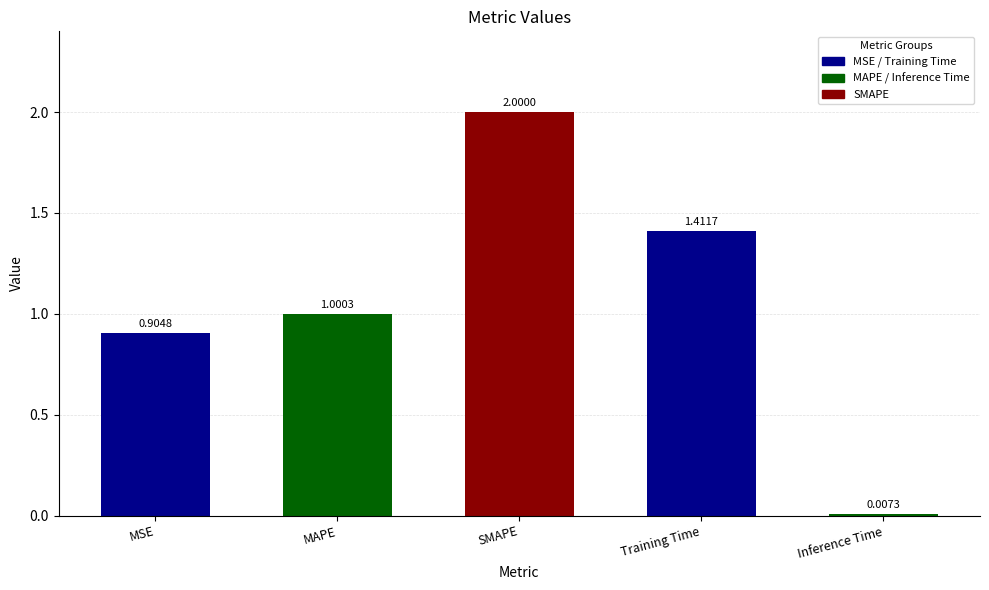

Where is the data nearest to the value 1?

MAPE